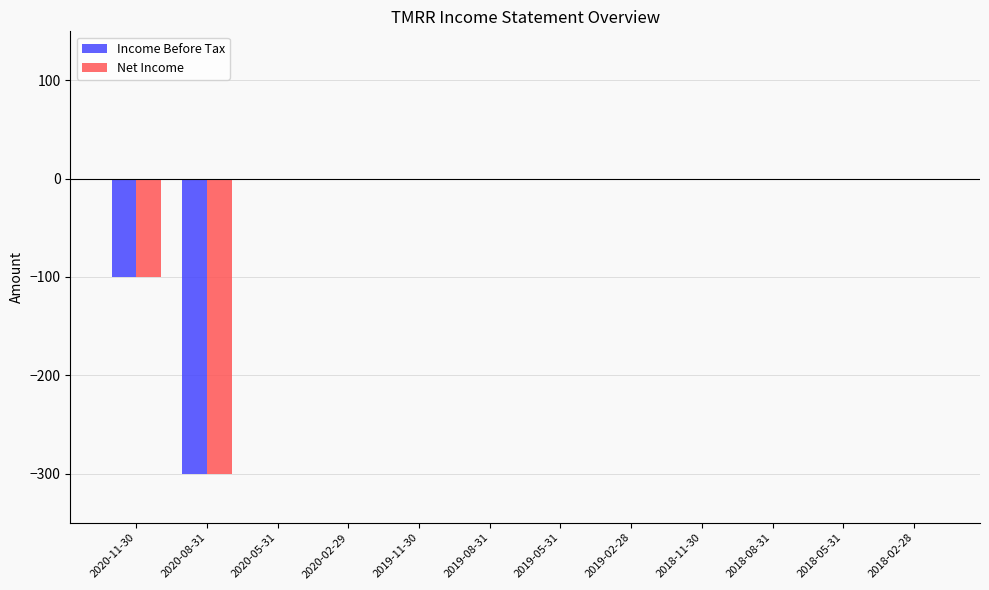

The Income Before Tax series shows -148 at 2018-11-30. True or false?

False